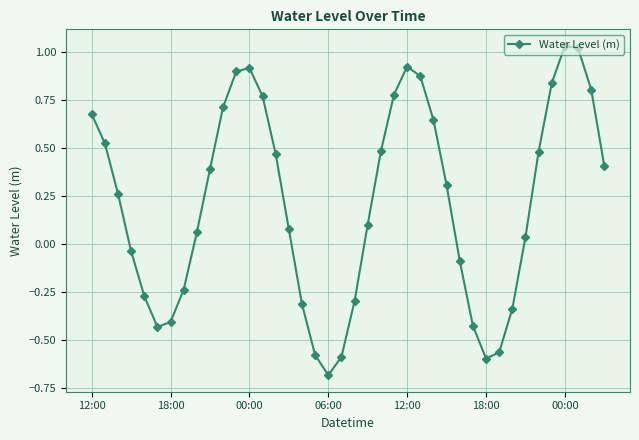

How many interior local valleys (lower than both neighbors) does the data have?

3